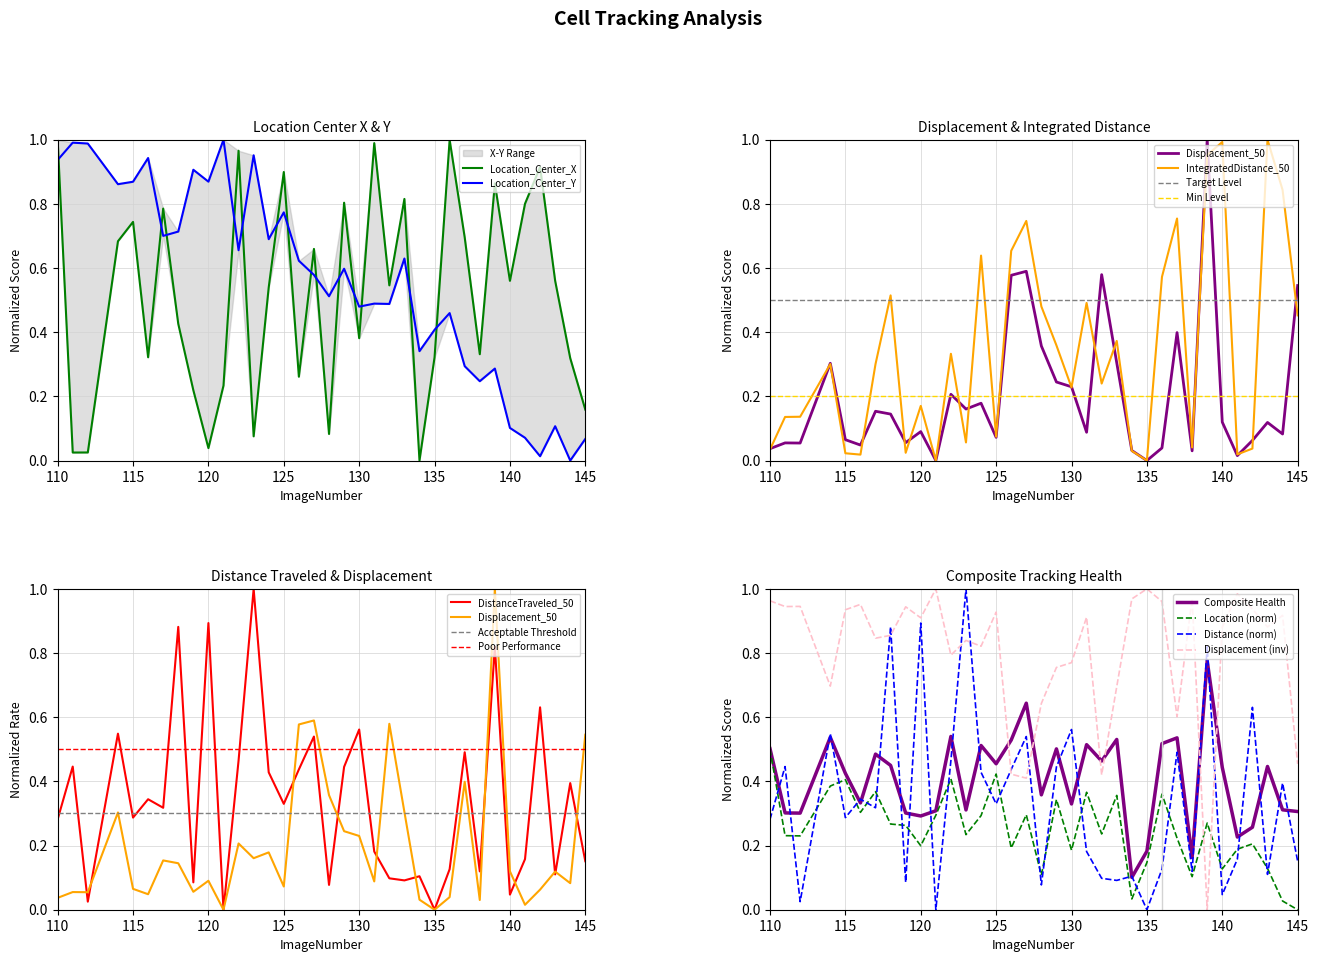

What is the difference between the TrackObjects_DistanceTraveled_50 values at 139 and 141?

0.7